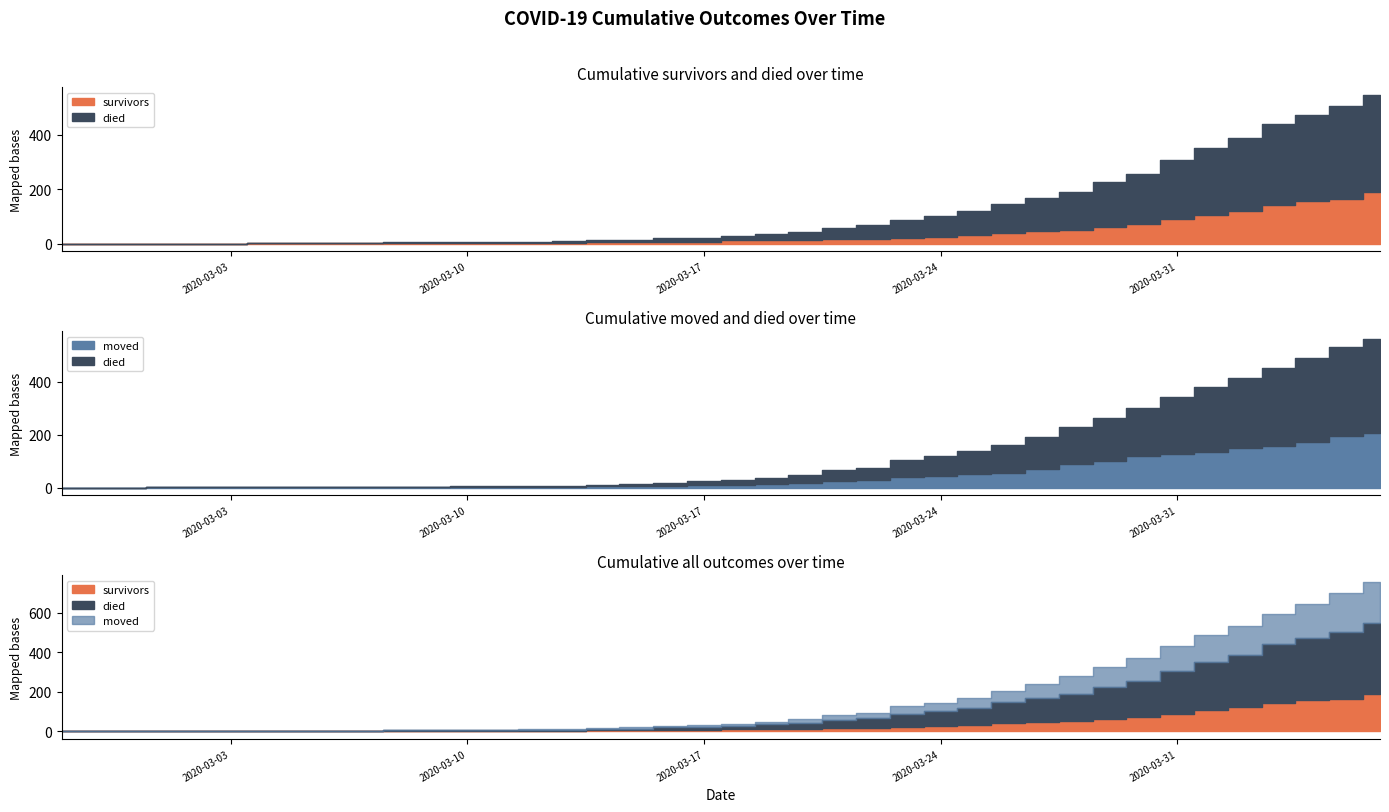

What is the difference between the maximum and minimum values in the died series?

357